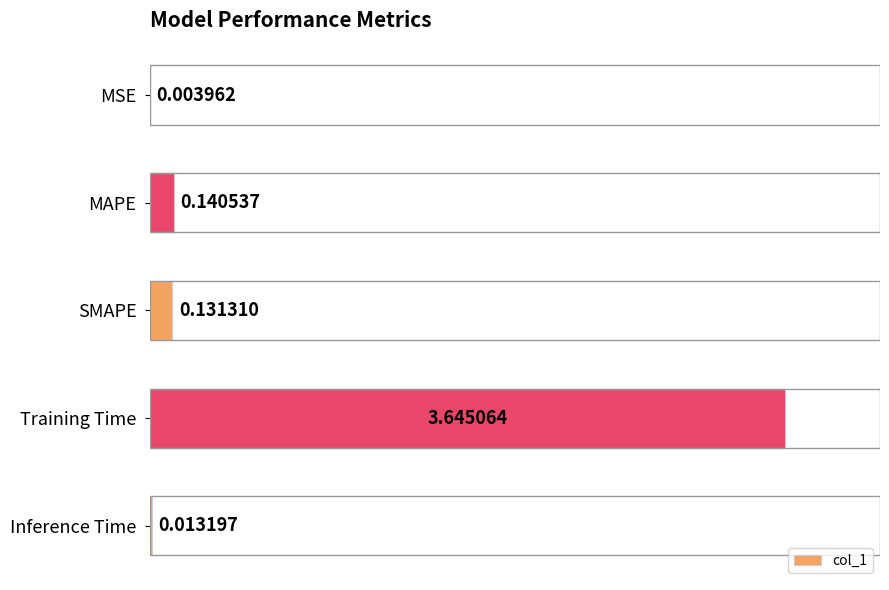

Which has a higher value, MSE or MAPE?

MAPE